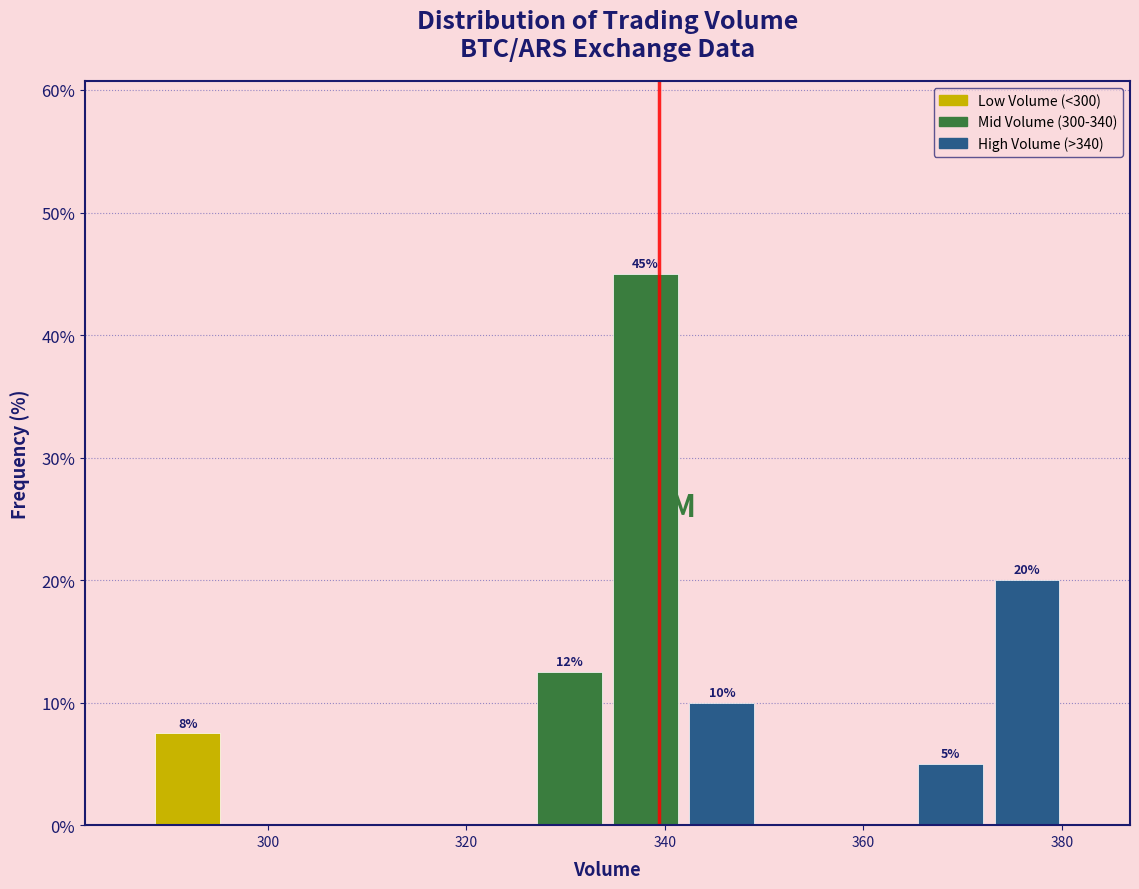

Around what value on the x-axis is the tallest bar? Give the approximate position of its centre, as read against the axis.

338